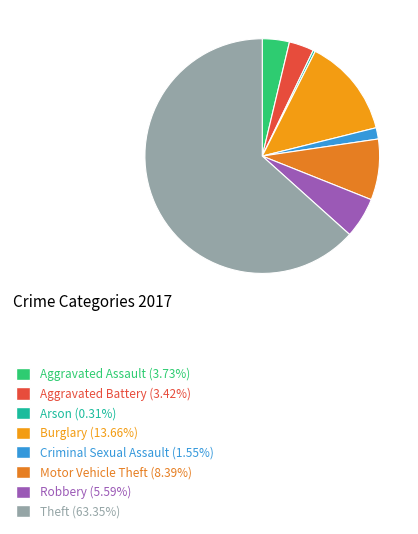

To the nearest percent, what is the difference between the largest and smallest slice percentages?

63%